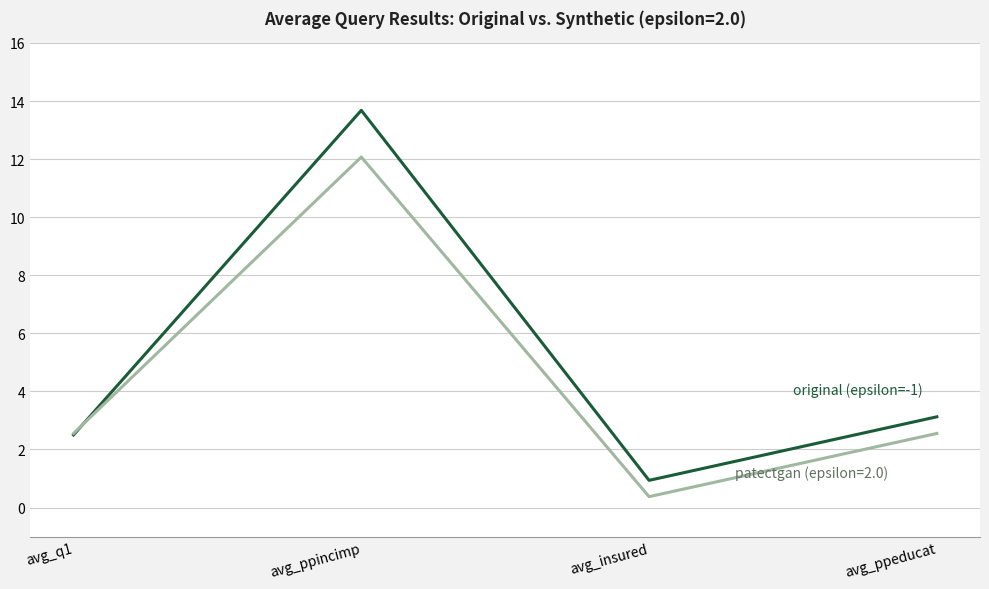

At which category is the sum across all series the highest?

avg_ppincimp